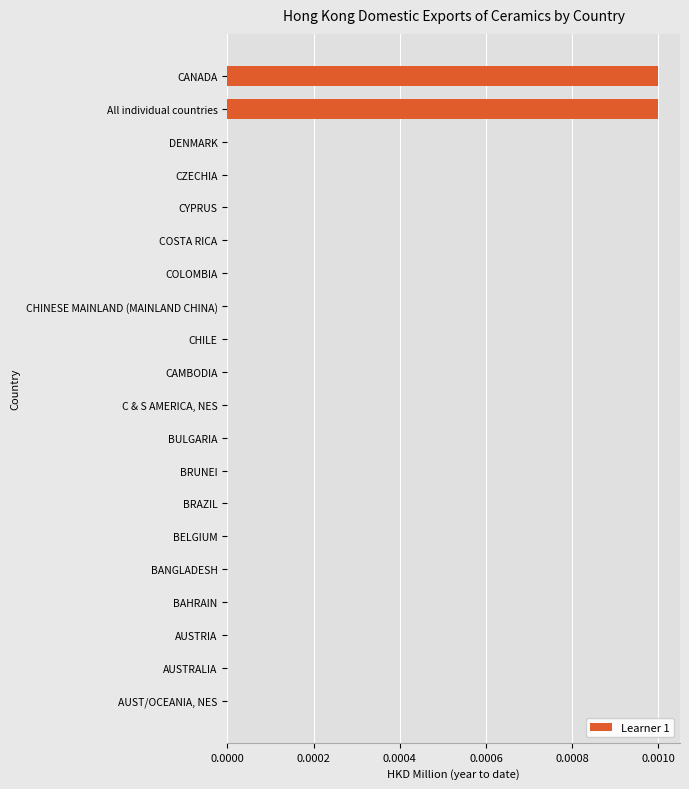

The chart shows a value of 0.0 at CAMBODIA. True or false?

True